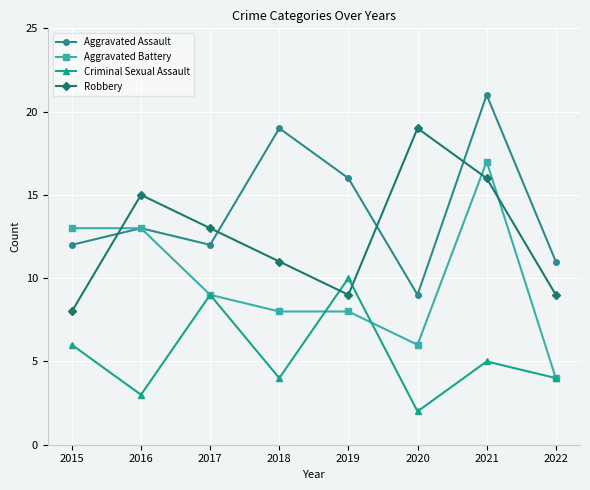

Which series has the largest total across all categories?

Aggravated Assault